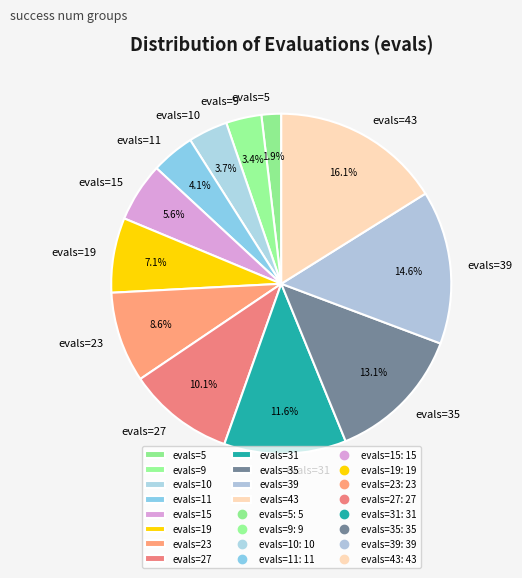

What is the largest slice in the pie chart?

evals=43